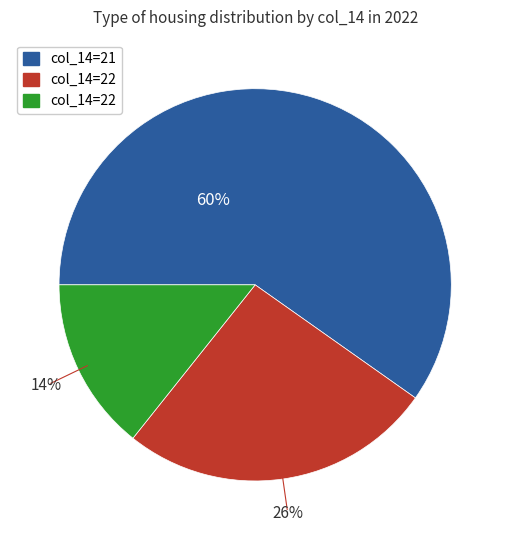

To the nearest percent, what is the average slice percentage?

33%